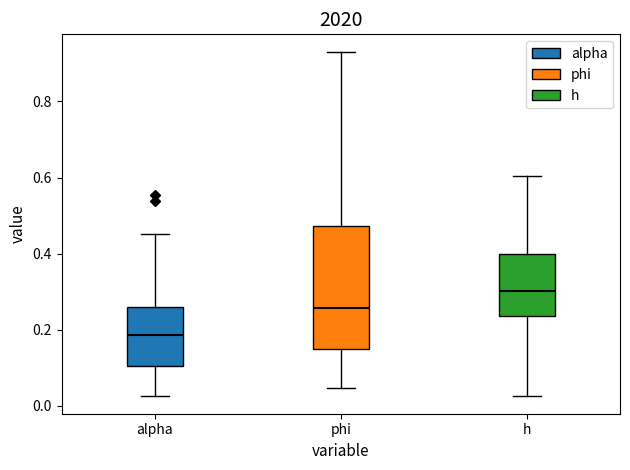

Comparing the boxes themselves (not the whiskers), which one is the tallest?

phi